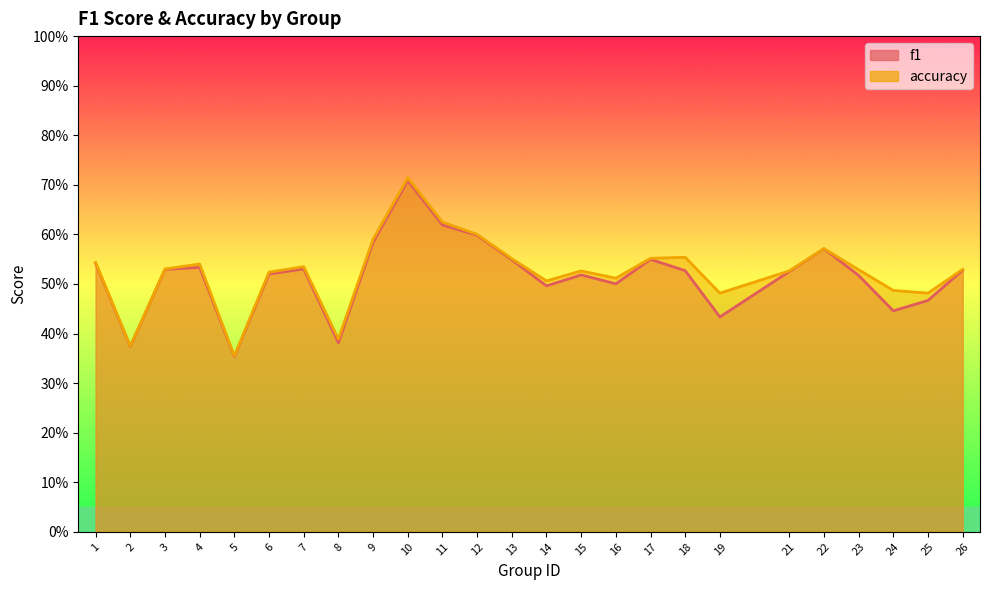

Reading left to right, transcribe all the data shown in this chart.

f1: 1=0.5	2=0.4	3=0.5	4=0.5	5=0.4	6=0.5	7=0.5	8=0.4	9=0.6	10=0.7	11=0.6	12=0.6	13=0.5	14=0.5	15=0.5	16=0.5	17=0.5	18=0.5	19=0.4	21=0.5	22=0.6	23=0.5	24=0.4	25=0.5	26=0.5
accuracy: 1=0.5	2=0.4	3=0.5	4=0.5	5=0.4	6=0.5	7=0.5	8=0.4	9=0.6	10=0.7	11=0.6	12=0.6	13=0.6	14=0.5	15=0.5	16=0.5	17=0.6	18=0.6	19=0.5	21=0.5	22=0.6	23=0.5	24=0.5	25=0.5	26=0.5